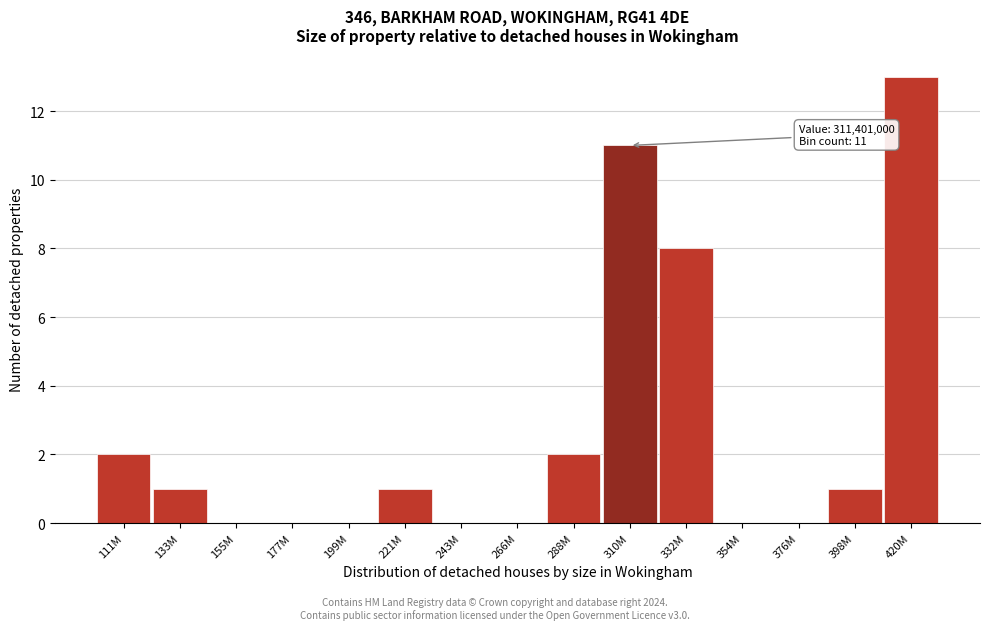

Reading left to right, what are all the values shown in this chart?

111M=2	133M=1	155M=0	177M=0	199M=0	221M=1	243M=0	266M=0	288M=2	310M=11	332M=8	354M=0	376M=0	398M=1	420M=13